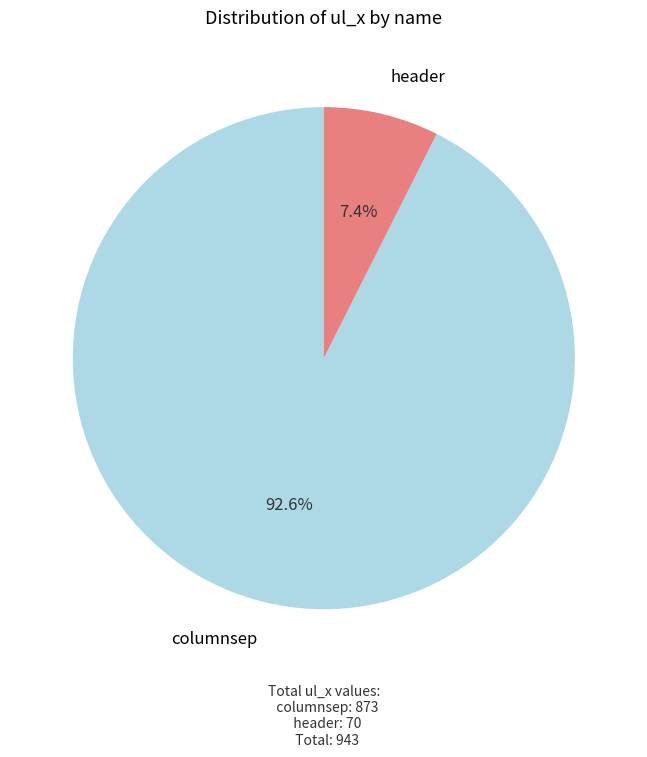

To the nearest percent, what is the average slice percentage?

50%